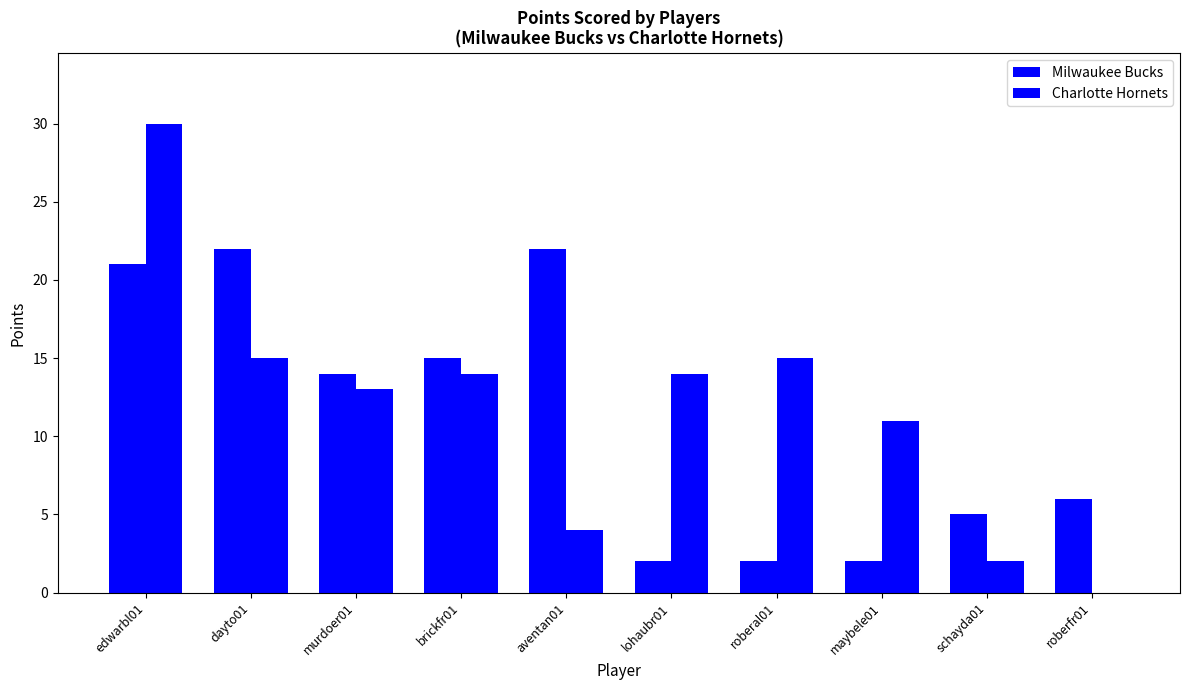

What is the difference between the Milwaukee Bucks values at brickfr01 and dayto01?

7